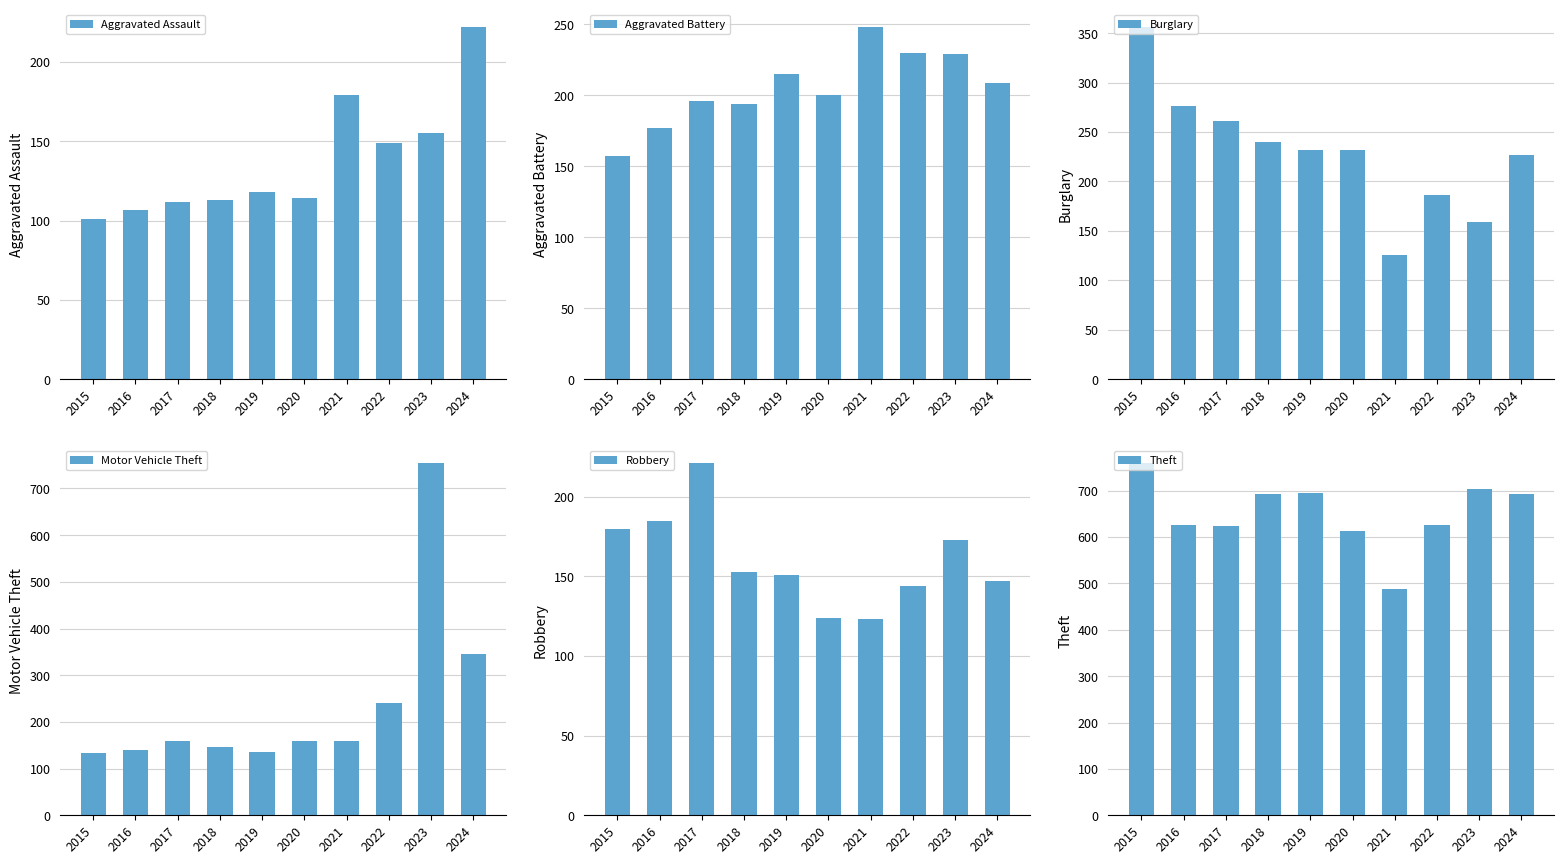

At which category is the sum across all series the highest?

2023